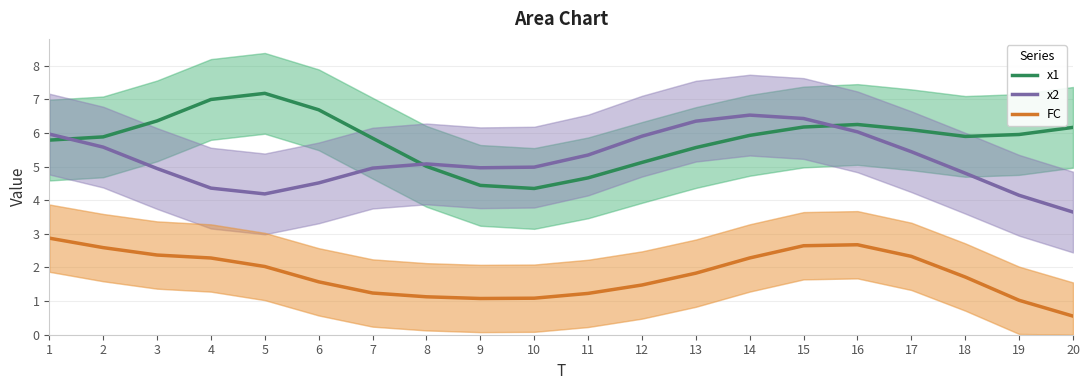

Reading left to right, transcribe all the data shown in this chart.

x1: 1=5.8	2=5.9	3=6.4	4=7.0	5=7.2	6=6.7	7=5.8	8=5.0	9=4.4	10=4.3	11=4.7	12=5.1	13=5.6	14=5.9	15=6.2	16=6.2	17=6.1	18=5.9	19=6.0	20=6.2
x2: 1=6.0	2=5.6	3=4.9	4=4.4	5=4.2	6=4.5	7=5.0	8=5.1	9=5.0	10=5.0	11=5.3	12=5.9	13=6.3	14=6.5	15=6.4	16=6.0	17=5.4	18=4.8	19=4.1	20=3.6
FC: 1=2.9	2=2.6	3=2.4	4=2.3	5=2.0	6=1.6	7=1.2	8=1.1	9=1.1	10=1.1	11=1.2	12=1.5	13=1.8	14=2.3	15=2.6	16=2.7	17=2.3	18=1.7	19=1.0	20=0.6